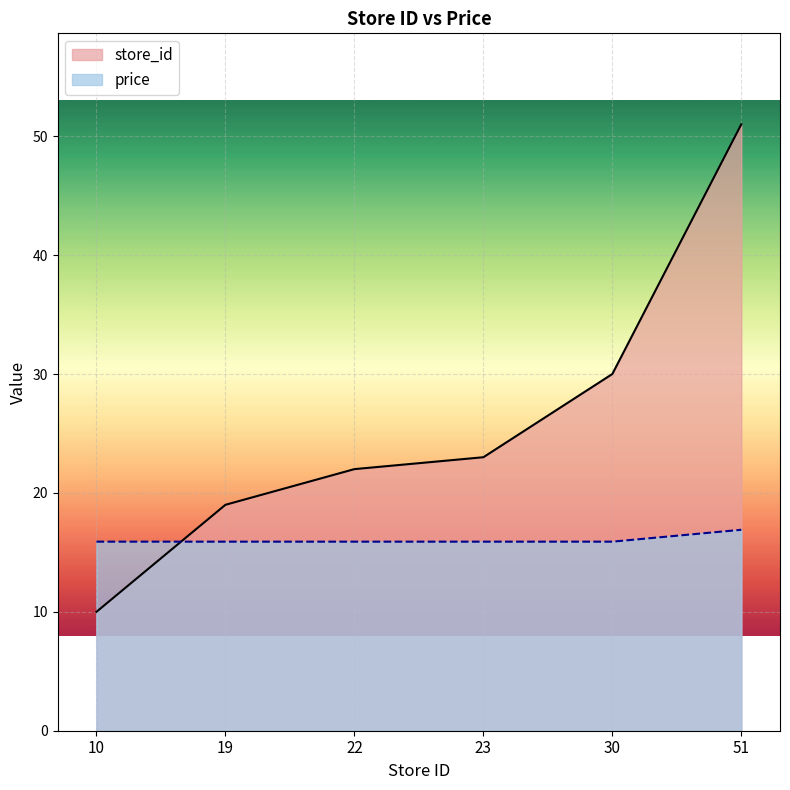

How many categories are shown in the chart?

6